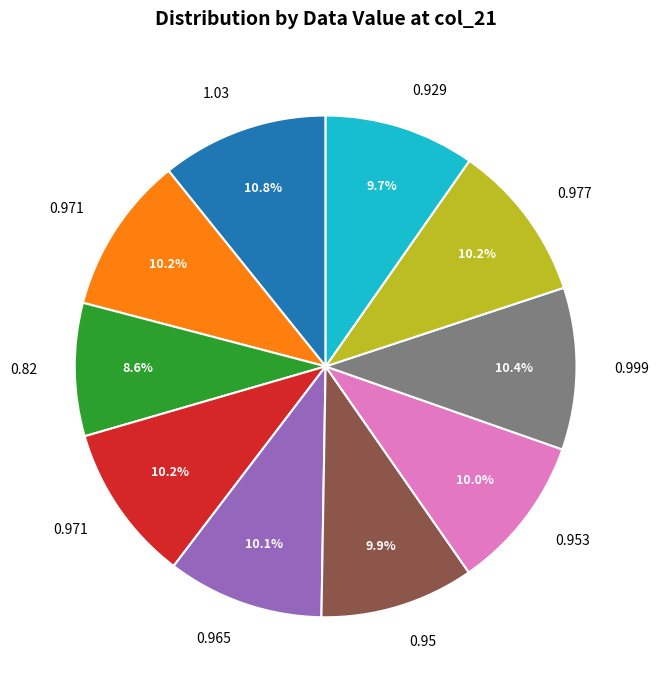

Is there any slice that represents more than half of the pie?

No